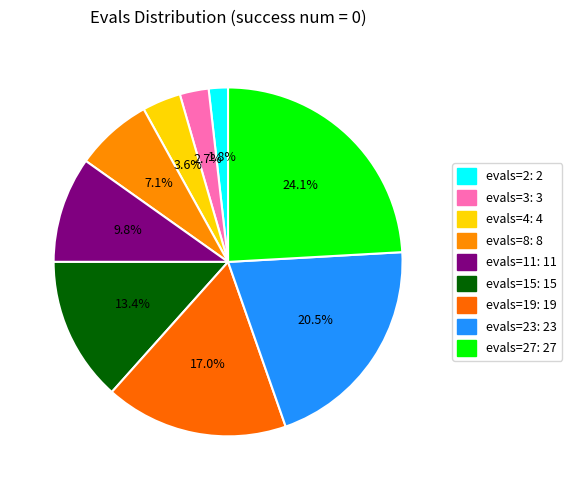

How many slices are in this pie chart?

9